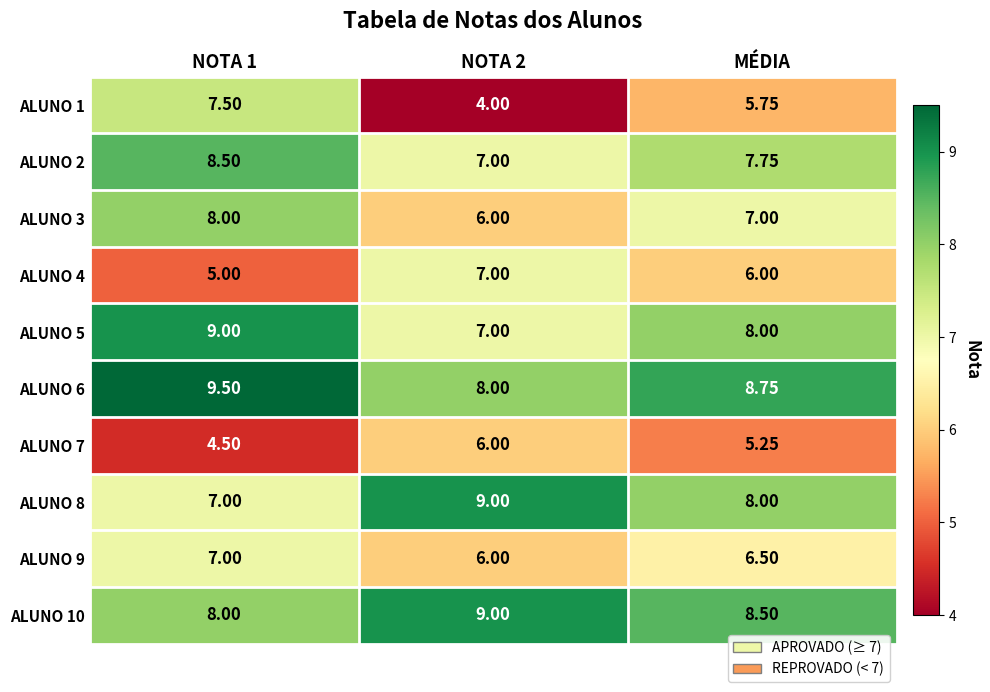

Between NOTA 1 and MÉDIA, which is larger?

NOTA 1